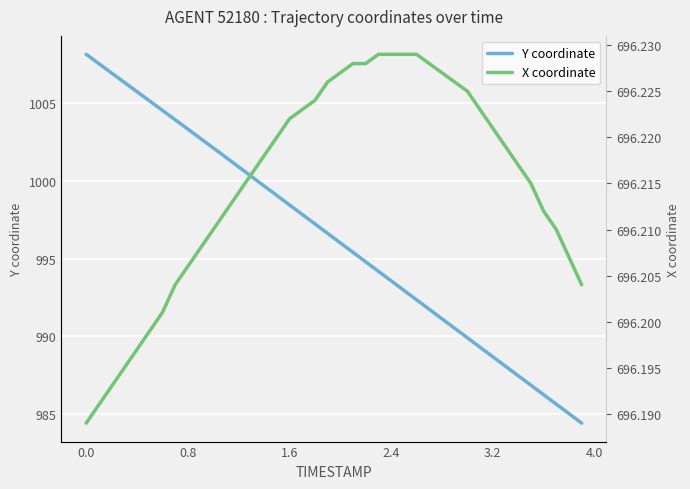

What is the minimum value for Y coordinate?

984.4